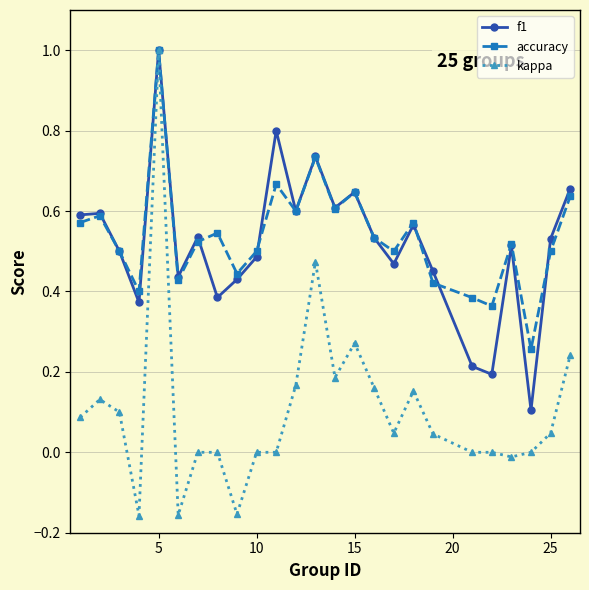

What is the greatest value displayed?

1.0